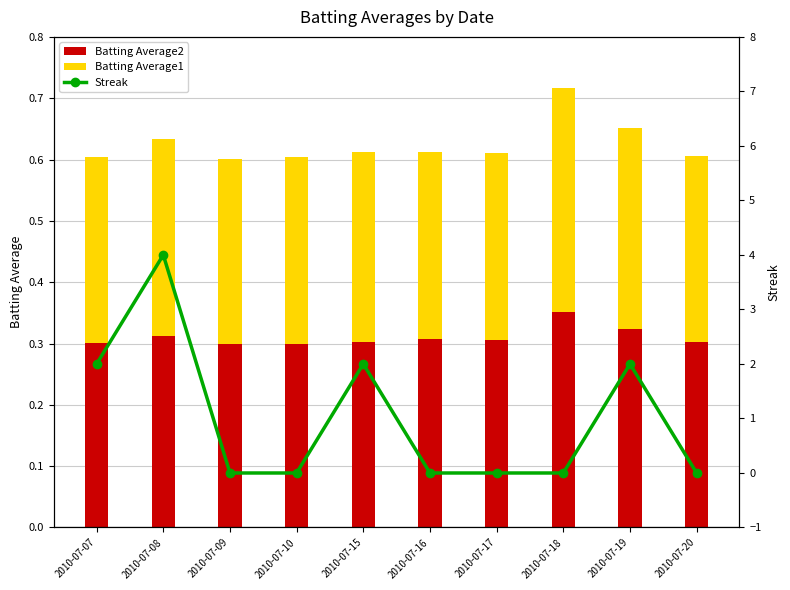

The Batting Average2 series shows 0.4 at 2010-07-15. True or false?

False